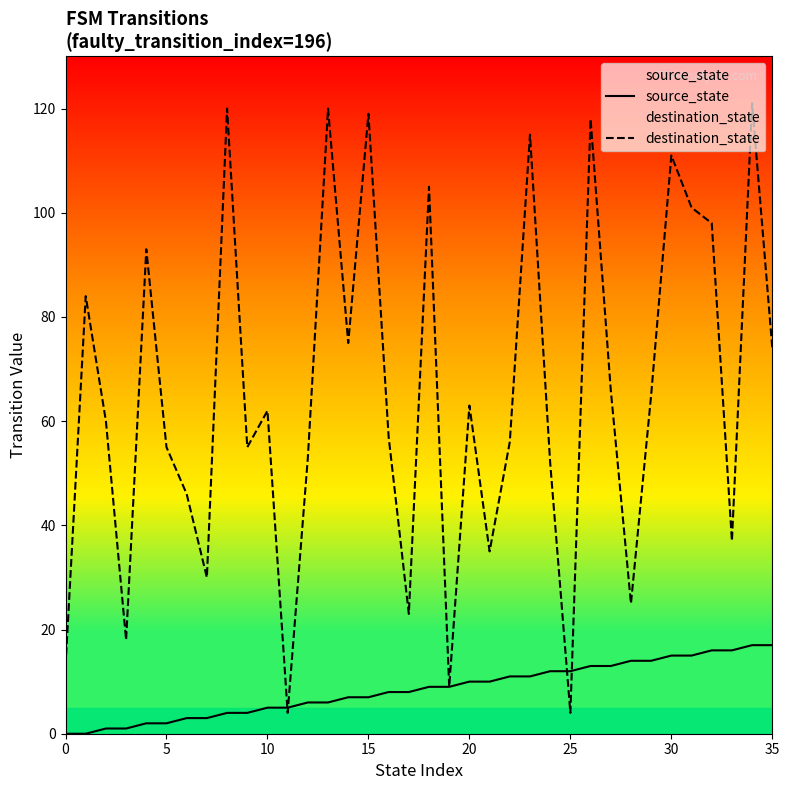

How many data points does each series have?

36